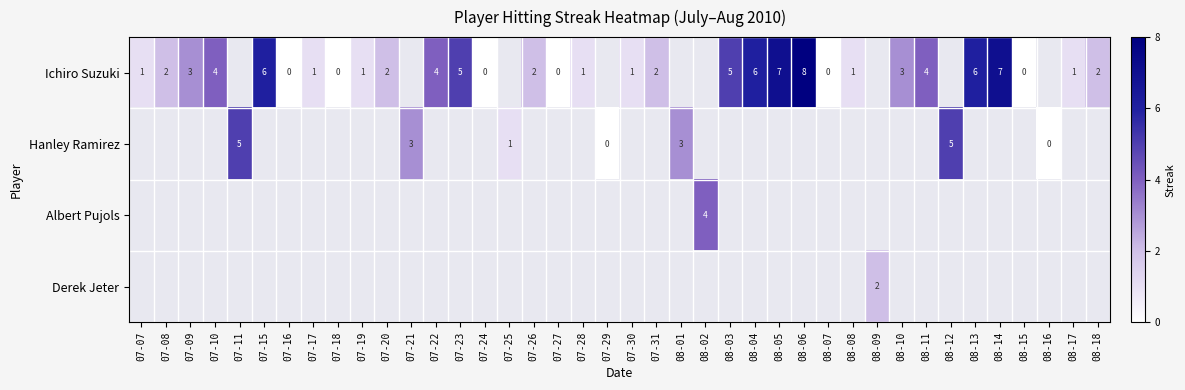

What is the difference between the Ichiro Suzuki values at 08-04 and 07-17?

5